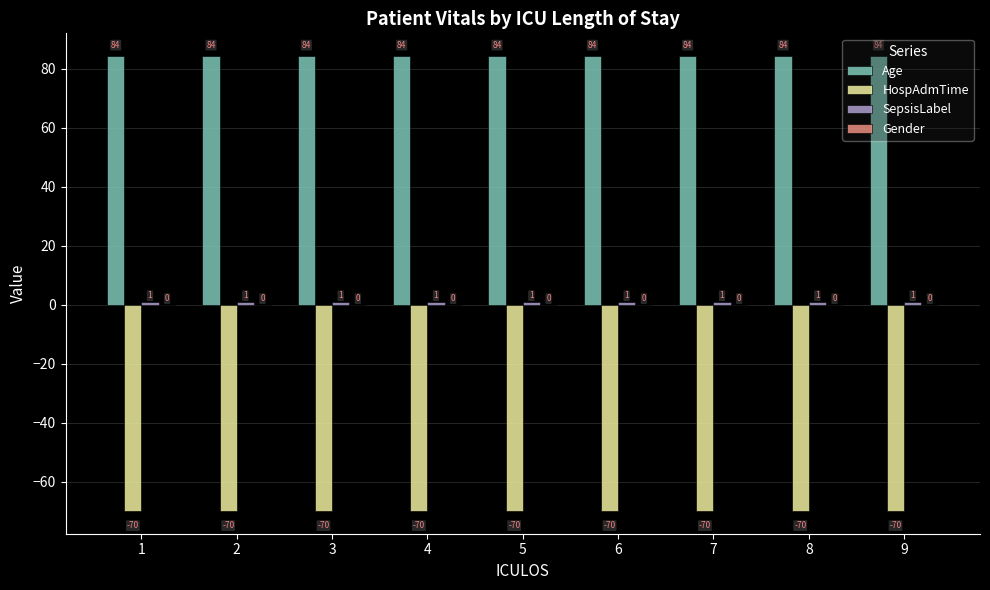

Is it true that Age equals 117.5 at 1?

False